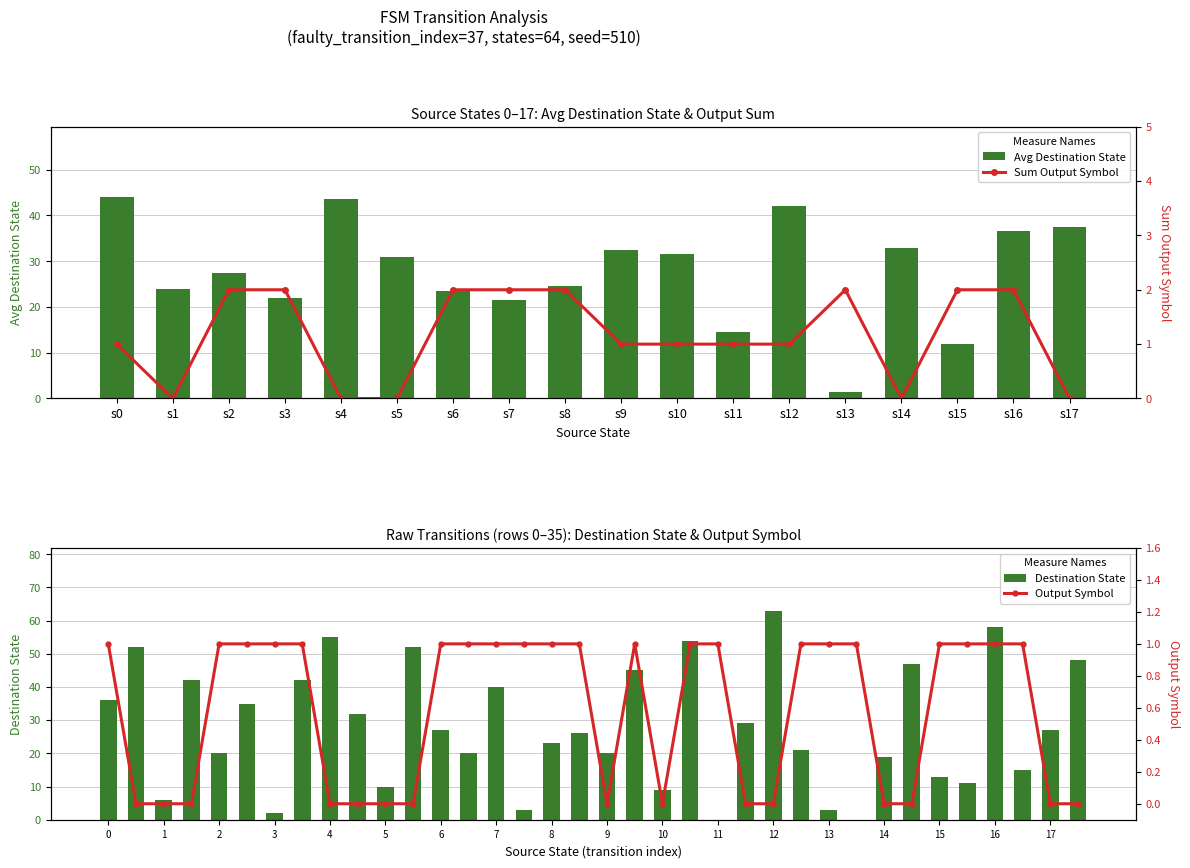

What is the average value of the destination_state series?

28